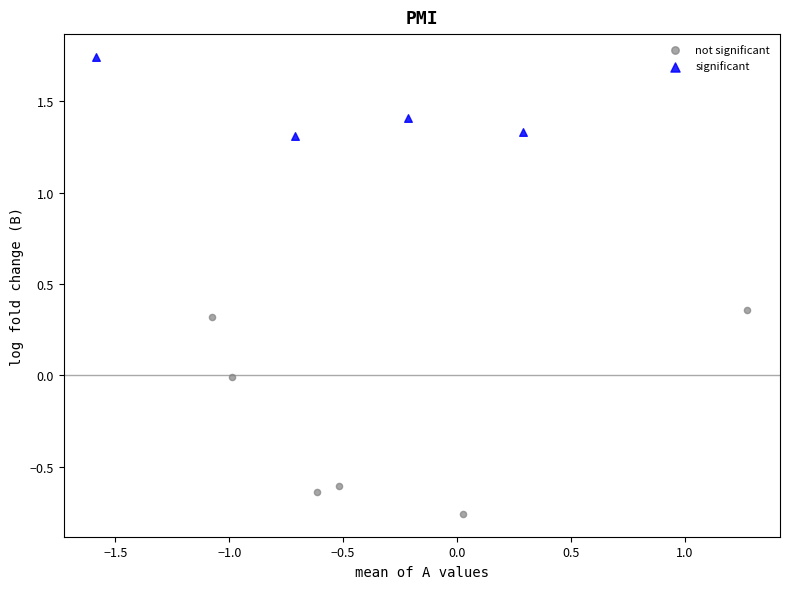

Which series has the largest Y range (max minus min)?

not significant